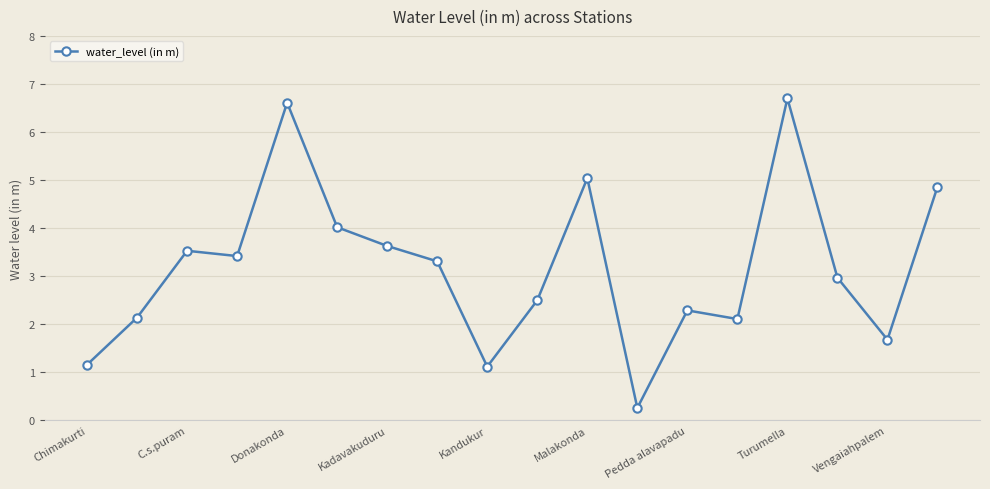

What is the average value?

3.2